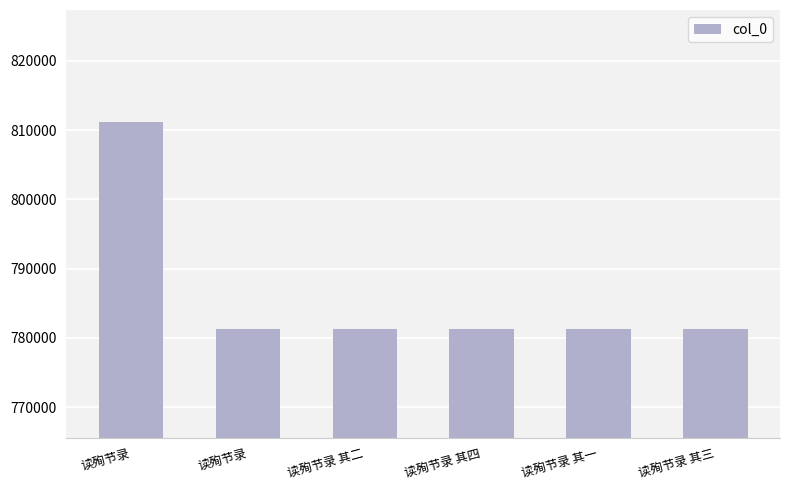

Are the bars horizontal?

No